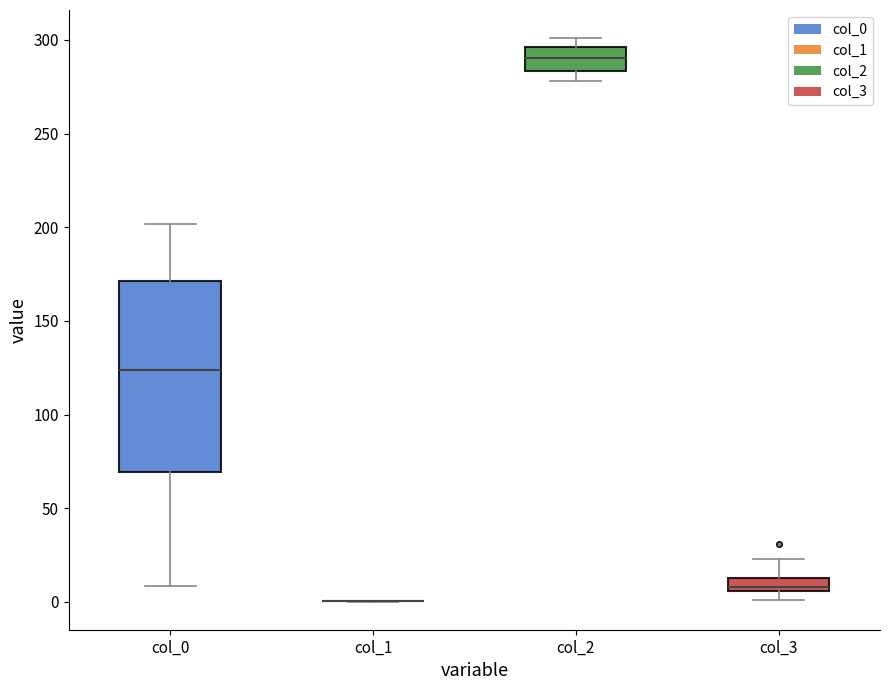

Where is the upper edge of the box for col_2 on the y-axis? The values are not printed on the chart, so give them approximately, as read against the axis.

295